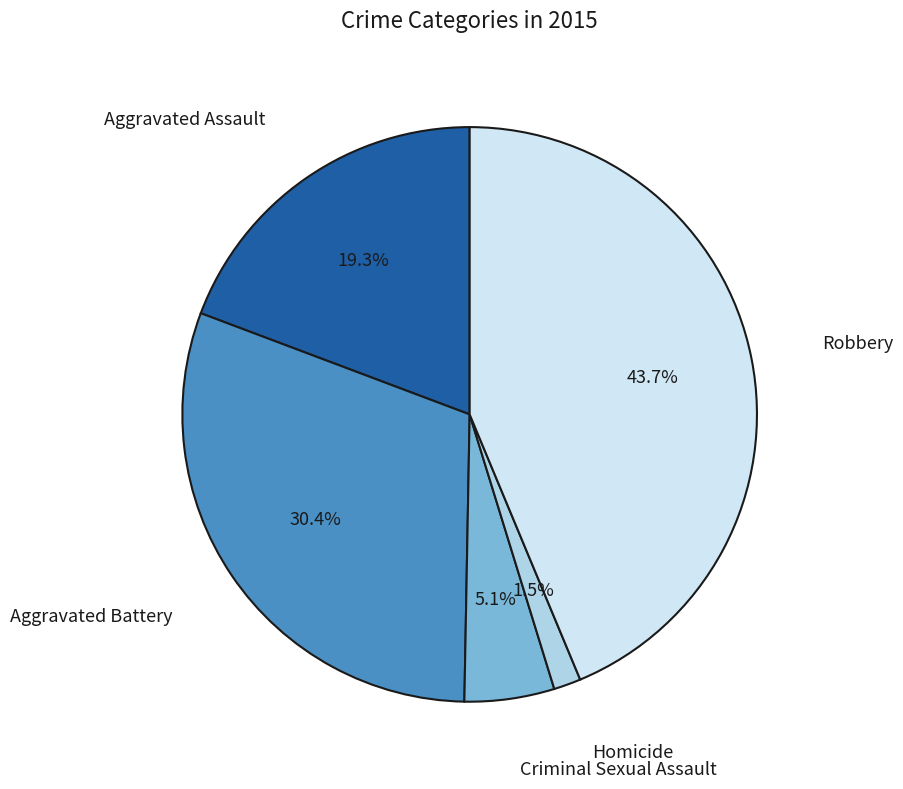

To the nearest percent, what is the difference between the Robbery and Aggravated Battery slice percentages?

13%